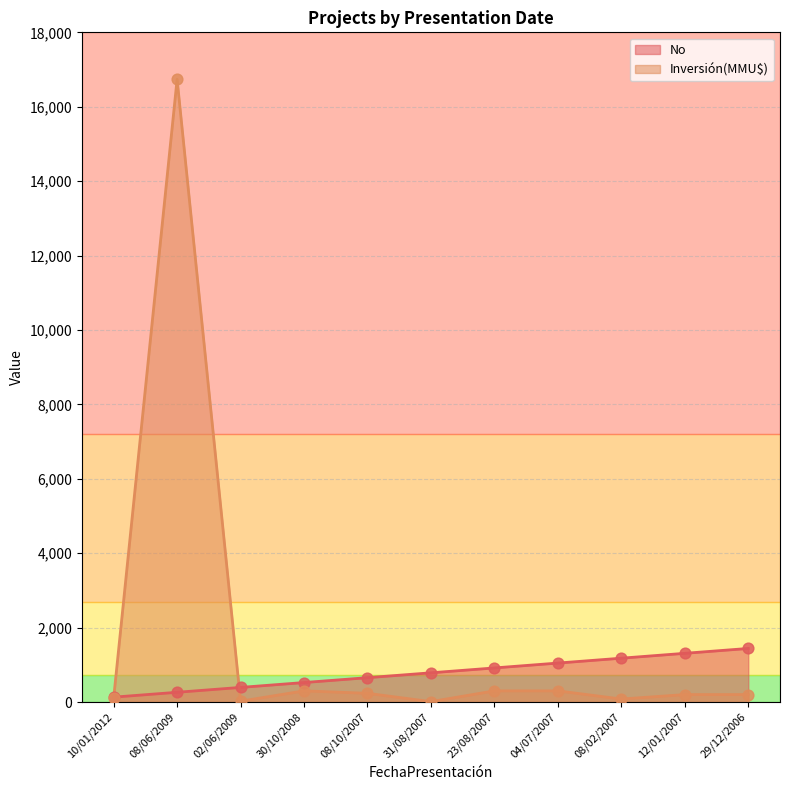

Which series has the largest Y range (max minus min)?

Inversión(MMU$)